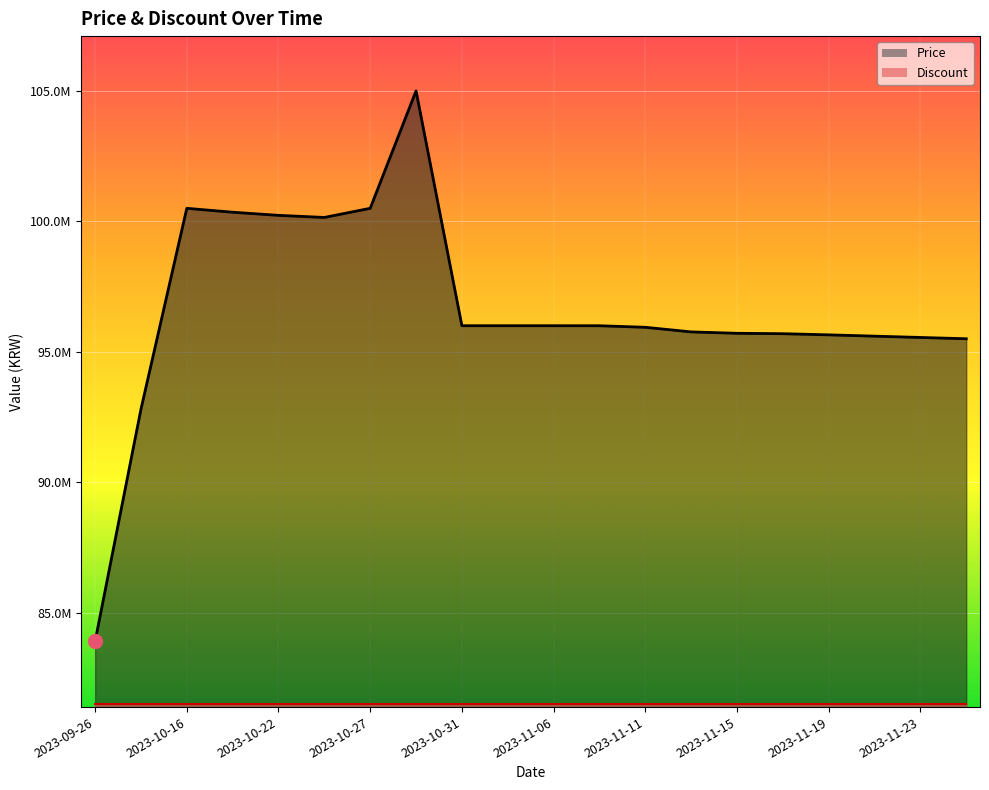

At which category does the data reach its first local peak?

2023-10-16